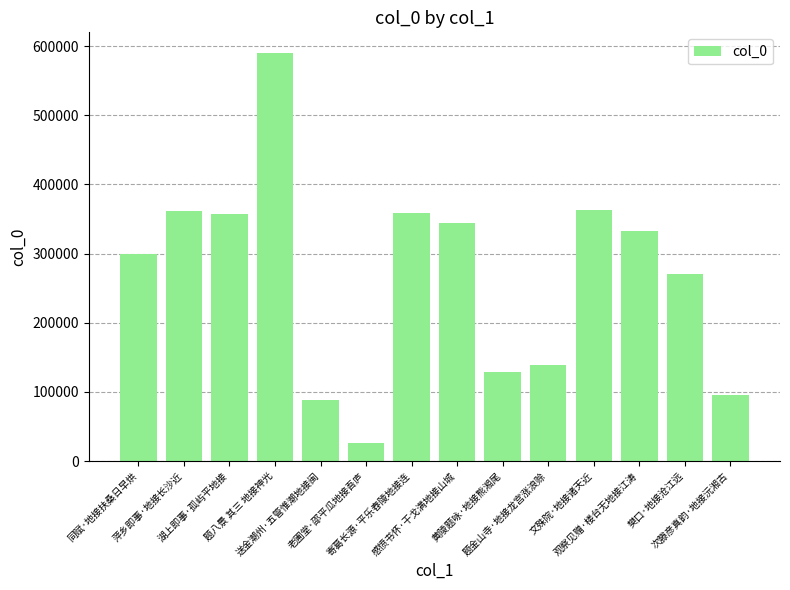

At which label is the value closest to 307880?

同赋·地接扶桑日早烘